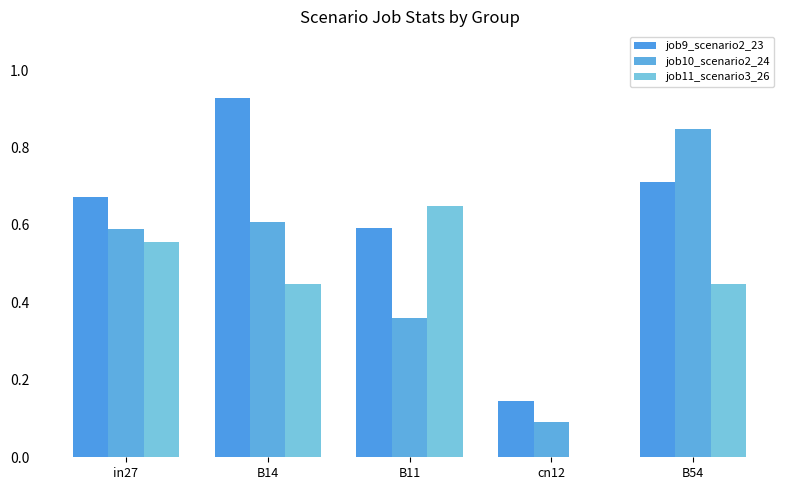

Between B11 and B54, which series saw the biggest shift?

job10_scenario2_24